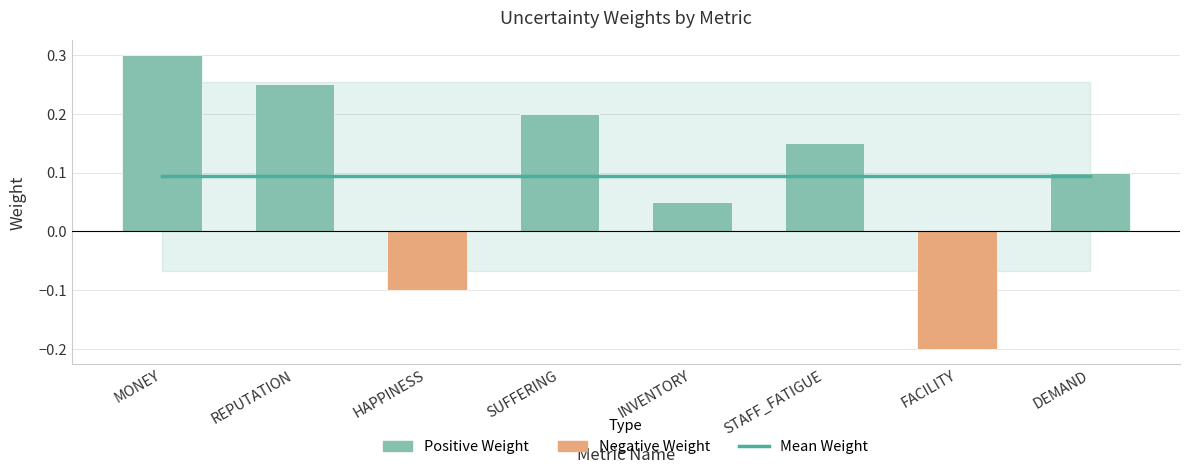

Reading left to right, what are all the values shown in this chart?

Mean Weight: MONEY=0.1	REPUTATION=0.1	HAPPINESS=0.1	SUFFERING=0.1	INVENTORY=0.1	STAFF_FATIGUE=0.1	FACILITY=0.1	DEMAND=0.1
Weight: MONEY=0.3	REPUTATION=0.2	HAPPINESS=-0.1	SUFFERING=0.2	INVENTORY=0.1	STAFF_FATIGUE=0.1	FACILITY=-0.2	DEMAND=0.1